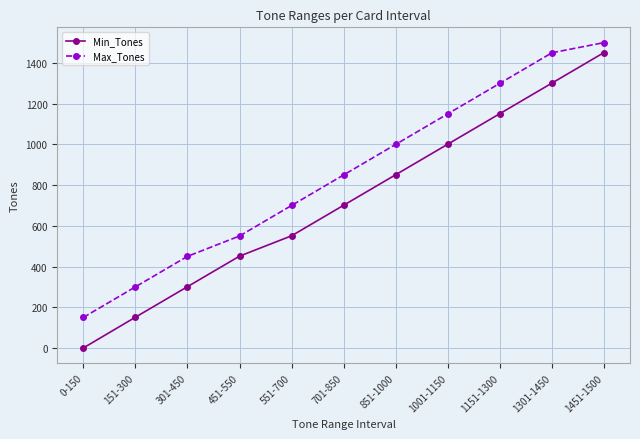

List the labels in order of Max_Tones value, largest first.

1451-1500, 1301-1450, 1151-1300, 1001-1150, 851-1000, 701-850, 551-700, 451-550, 301-450, 151-300, 0-150